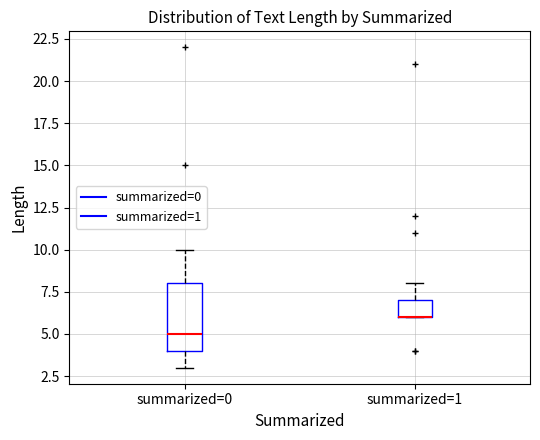

Reading left to right, transcribe this box plot: for each box, give where its median line is, the range the box spans, and where its two whiskers end, as read against the y-axis. The values are not printed on the chart, so give them approximately, as read against the axis.

summarized=0: median 5, box 4 to 8, whiskers 3 to 10
summarized=1: median 6 (drawn on the box's lower edge), box 6 to 7, whiskers 6 to 8